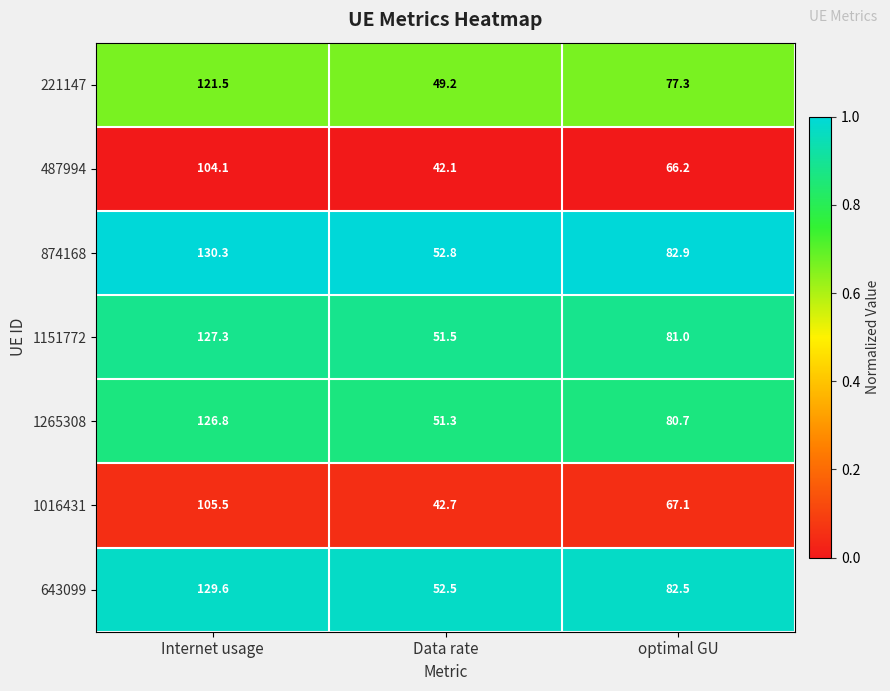

Which series has the largest range (max minus min)?

874168